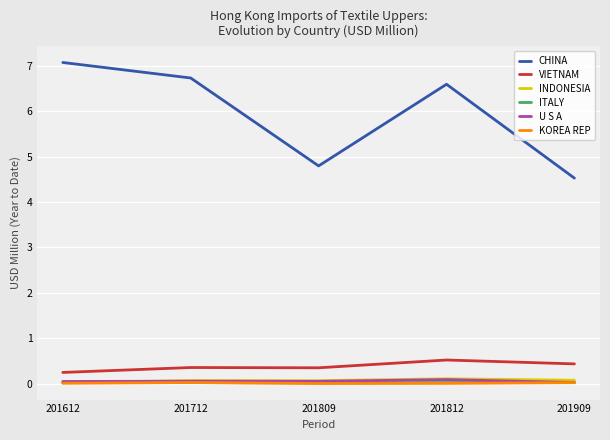

Where does the CHINA series first go above 6?

201612